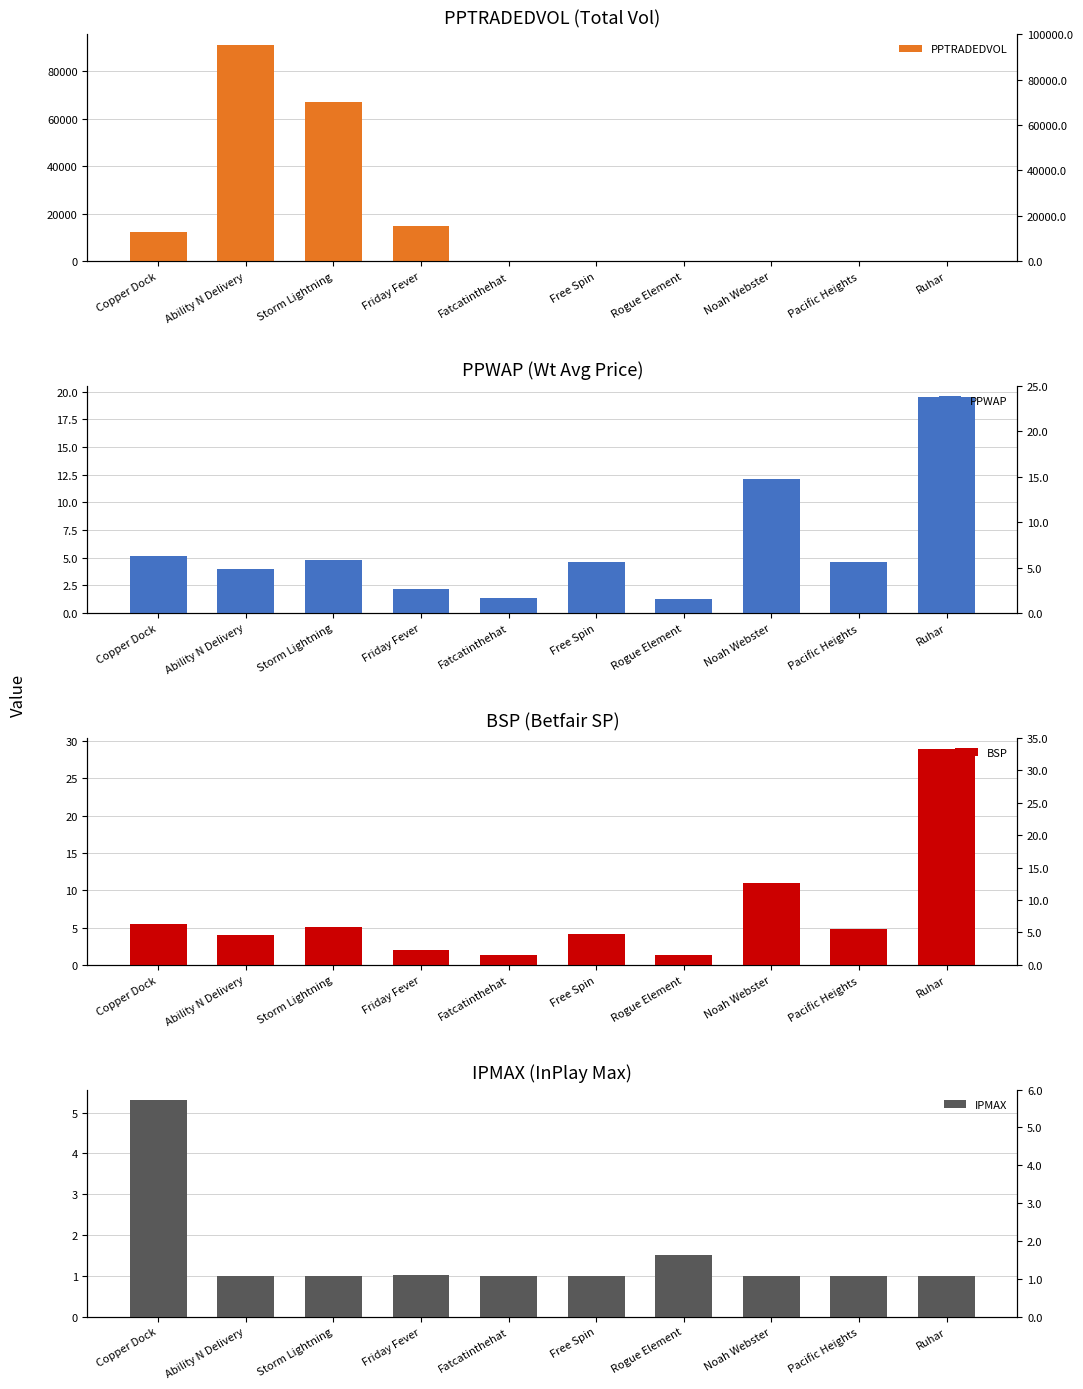

What position from the left is Friday Fever?

4